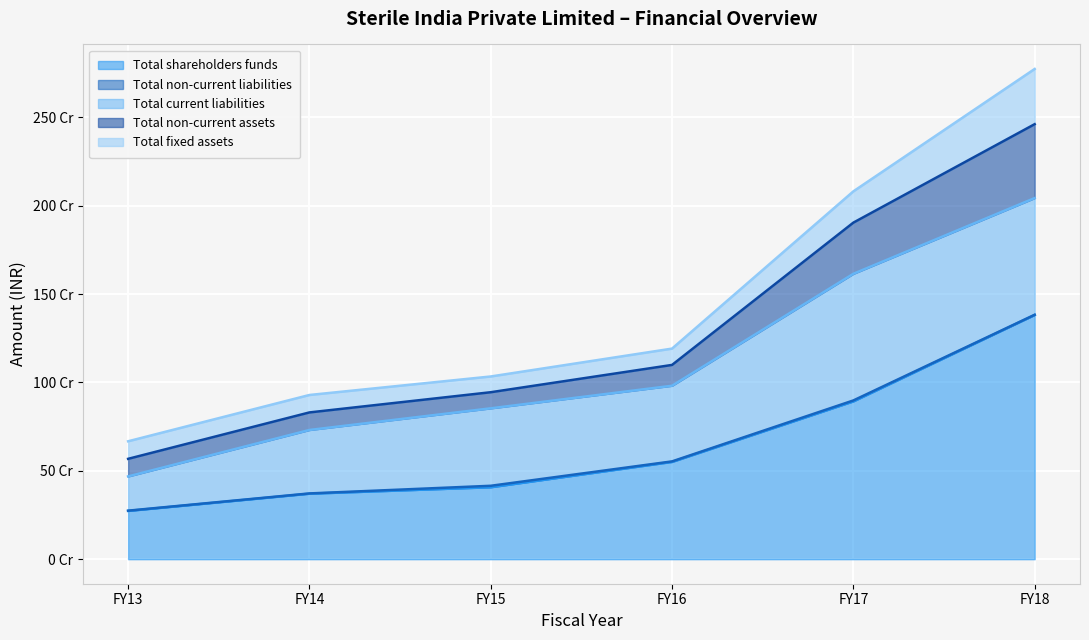

How many values in the Total non-current assets series are below 117793013?

3